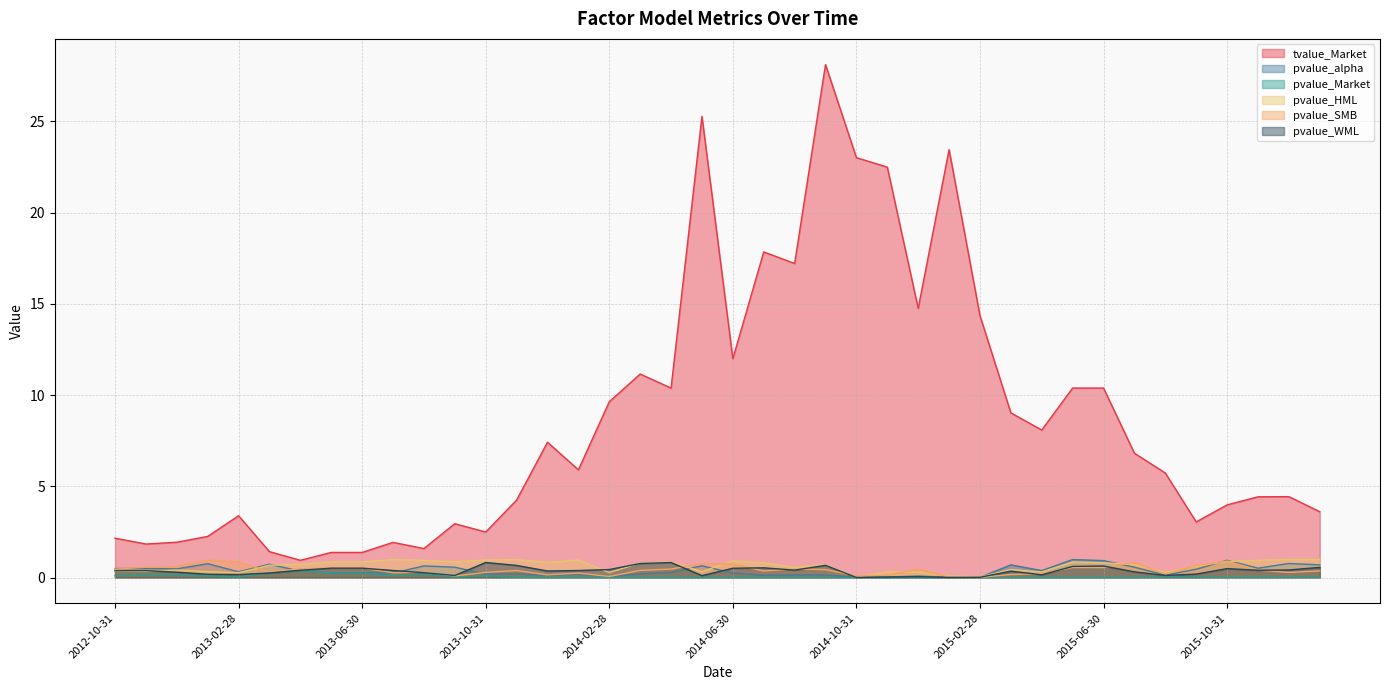

What position from the left is 2013-12-31?

15